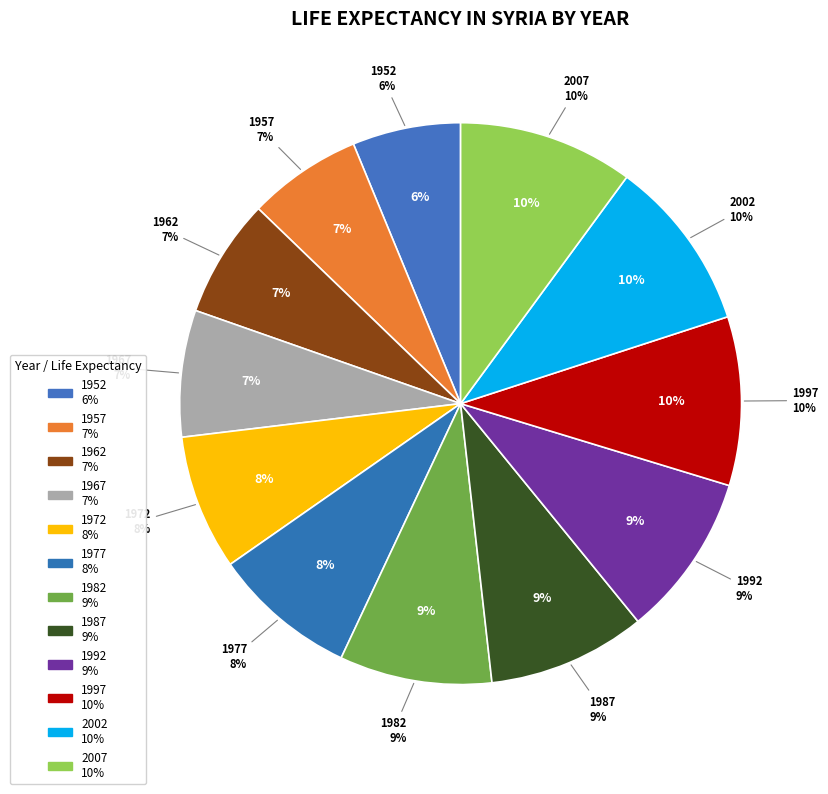

To the nearest percent, what percentage of the pie is 1987?

9%